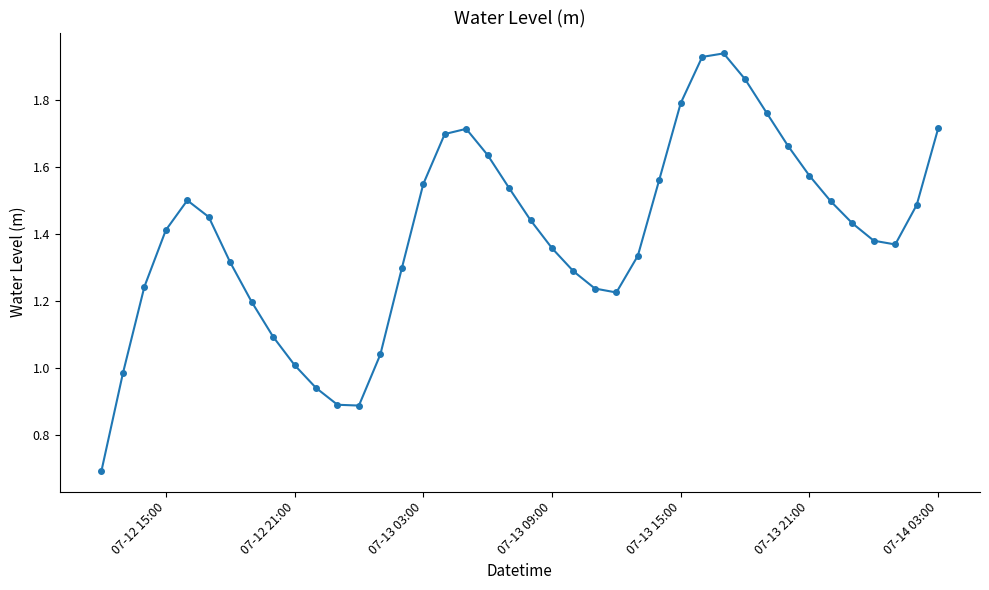

What is the smallest value displayed?

0.7